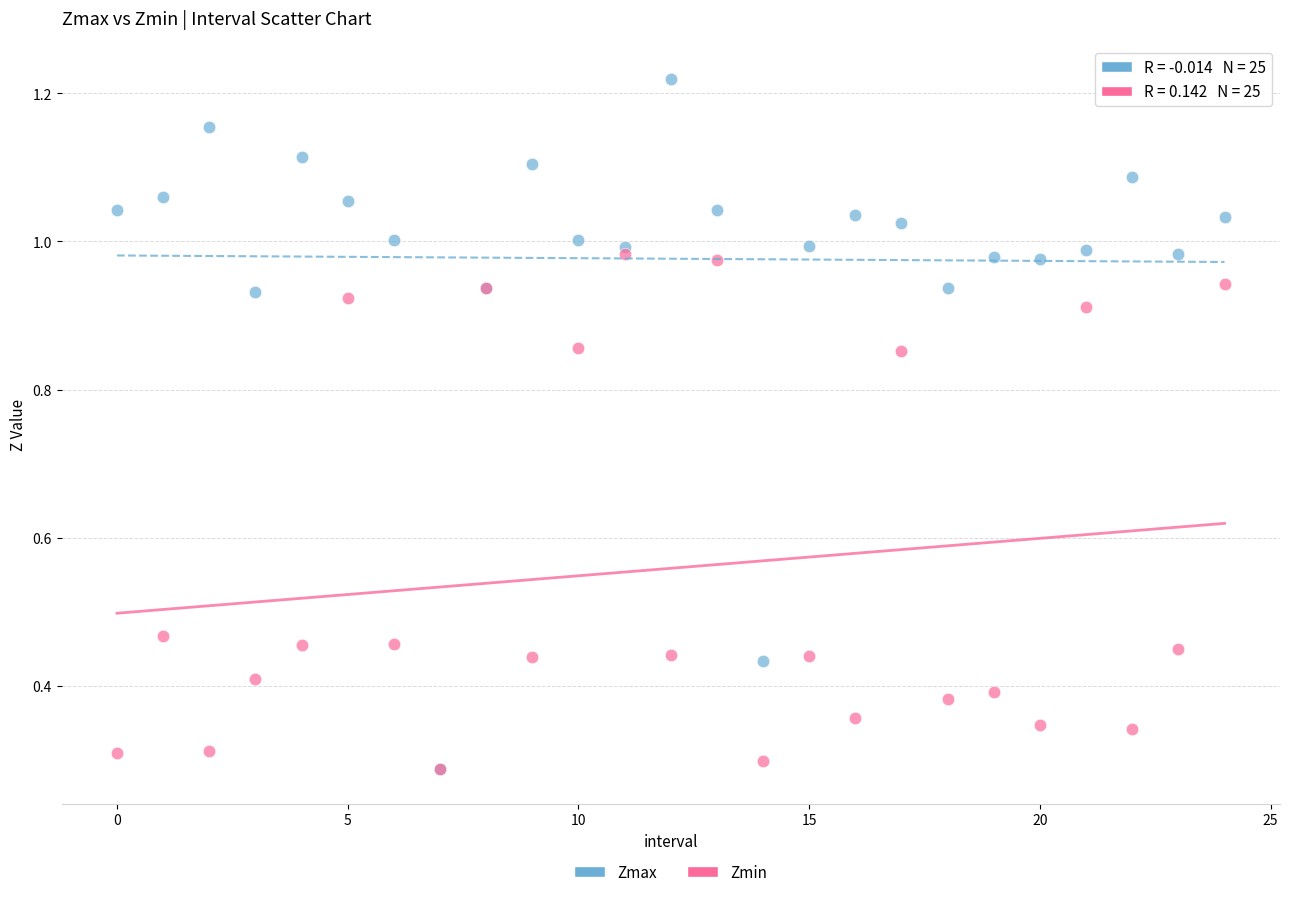

Which series reaches the maximum Y coordinate?

Zmax